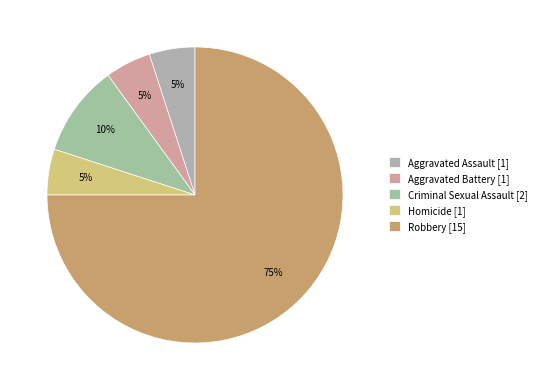

What is the largest slice in the pie chart?

Robbery